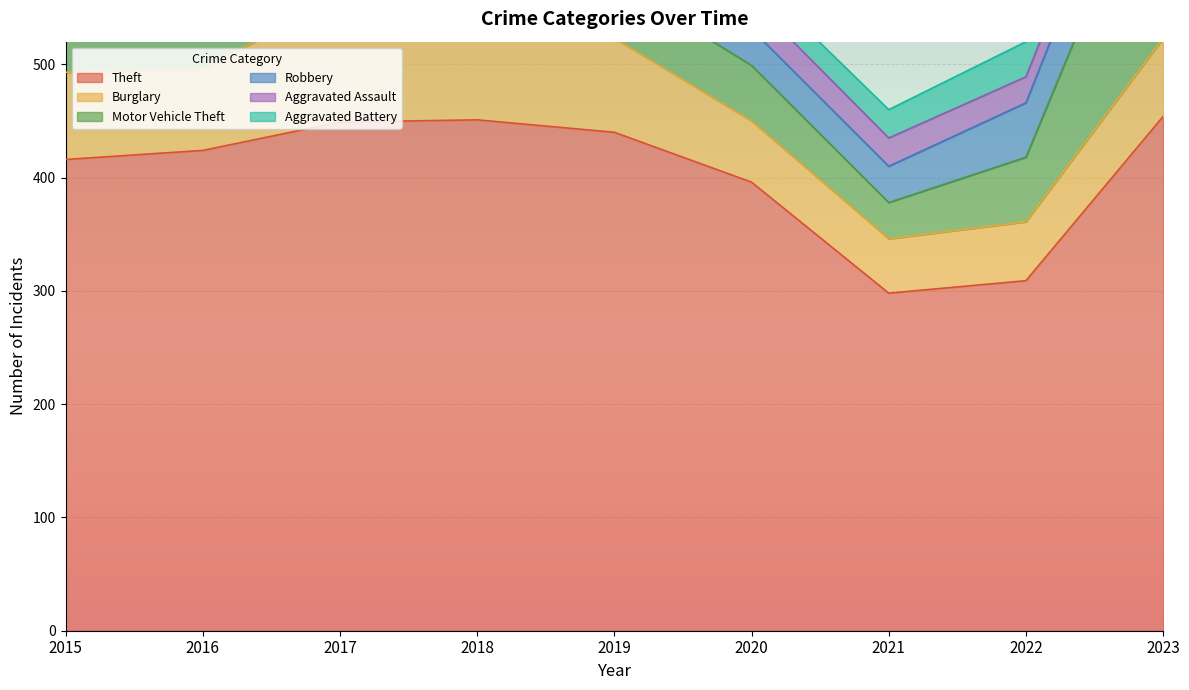

The Theft series shows 298 at 2021. True or false?

True